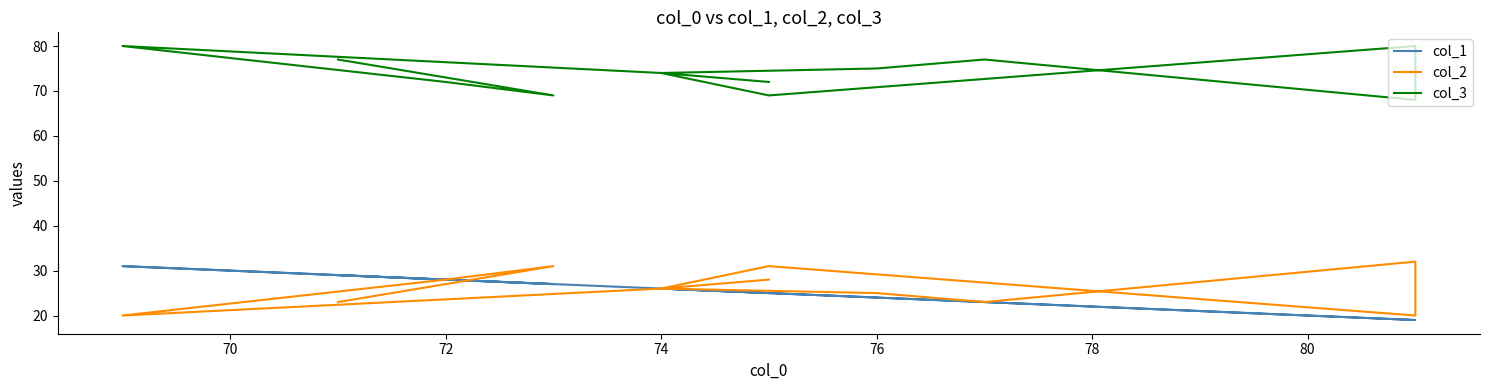

Which series has the largest total across all categories?

col_3